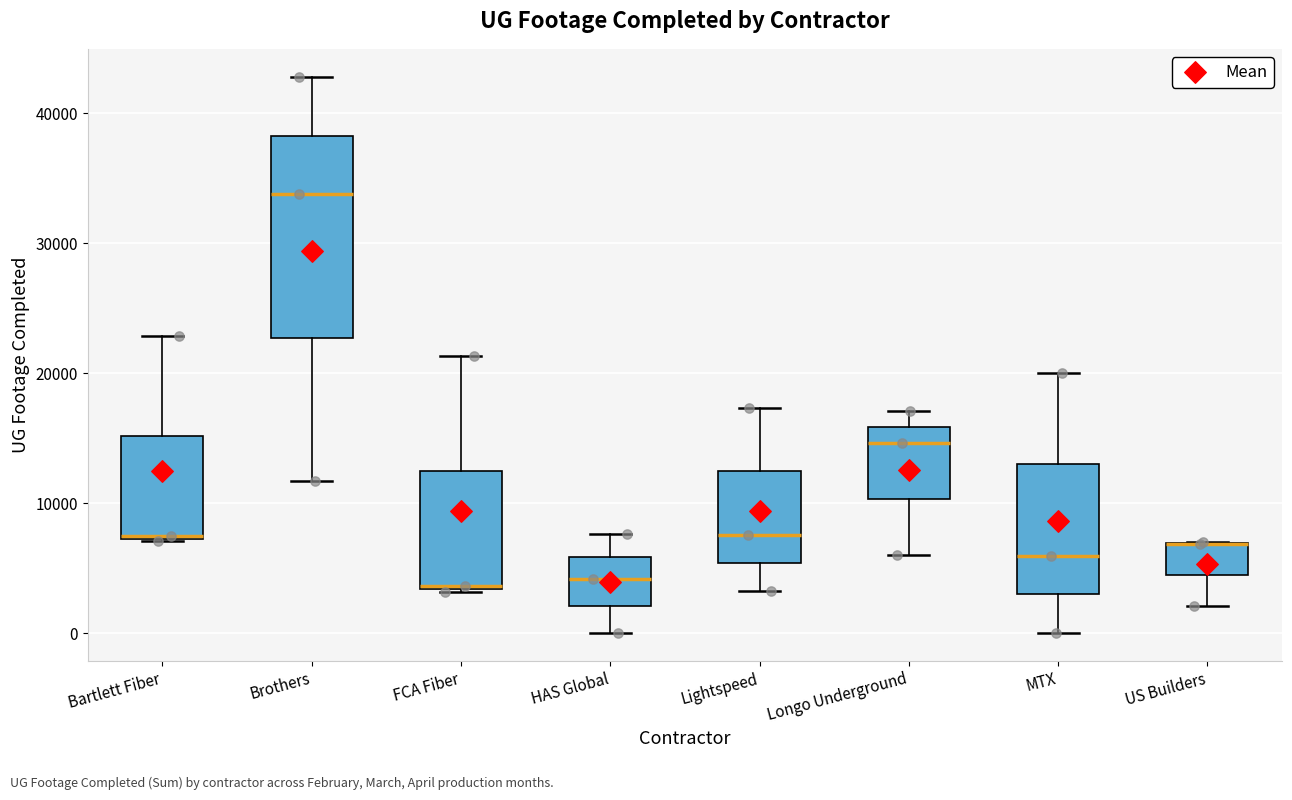

Reading left to right, read every box against the y-axis: the position of its median line, the range the box covers, and the ends of its whiskers. The values are not printed on the chart, so give them approximately, as read against the axis.

Bartlett Fiber: median 7000 (drawn on the box's lower edge), box 7000 to 15000, whiskers 7000 to 23000
Brothers: median 34000, box 23000 to 38000, whiskers 12000 to 43000
FCA Fiber: median 4000, box 3000 to 12000, whiskers 3000 to 21000
HAS Global: median 4000, box 2000 to 6000, whiskers 0 to 8000
Lightspeed: median 8000, box 5000 to 12000, whiskers 3000 to 17000
Longo Underground: median 15000, box 10000 to 16000, whiskers 6000 to 17000
MTX: median 6000, box 3000 to 13000, whiskers 0 to 20000
US Builders: median 7000 (drawn on the box's upper edge), box 4000 to 7000, whiskers 2000 to 7000